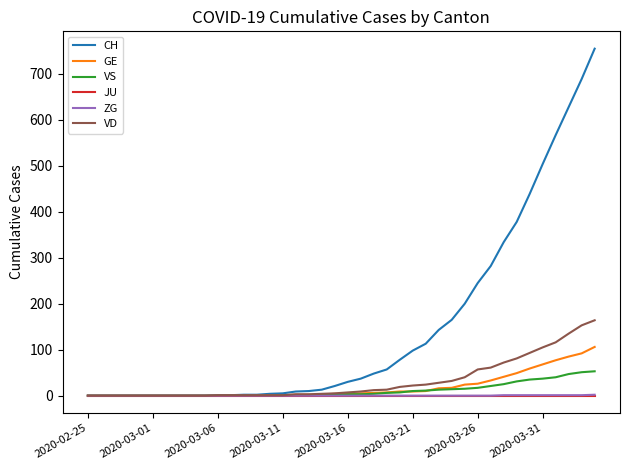

Which series has the widest spread of values?

CH